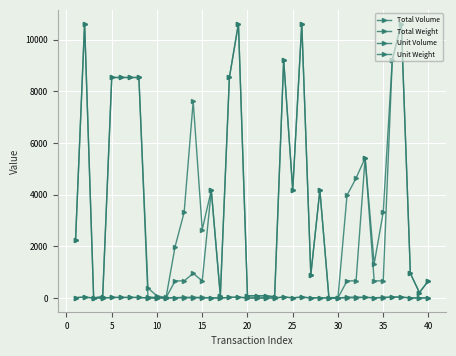

Which series has the largest total across all categories?

Total Volume